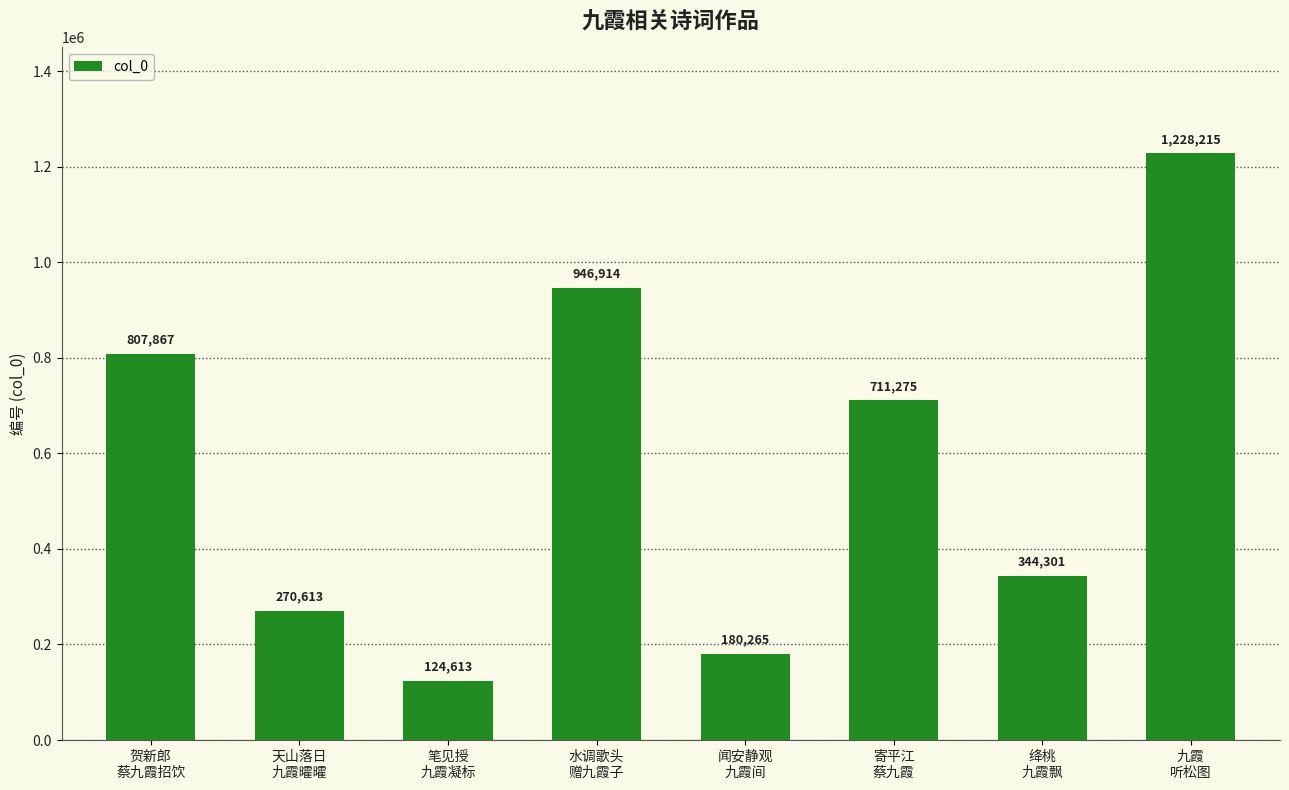

True or false: the data shows 109194 at 天山落日
九霞曤曤.

False